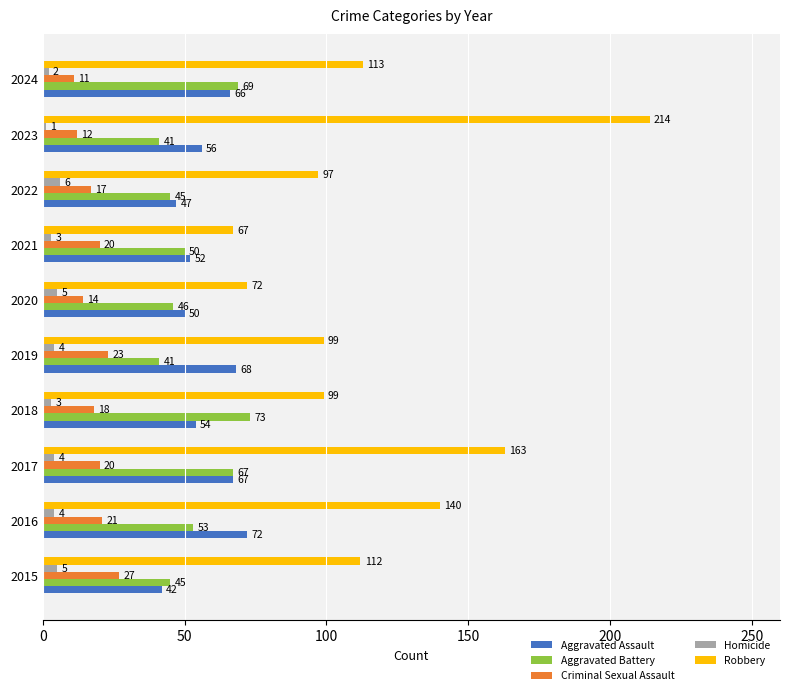

At which category does the chart reach its minimum across all series?

2023